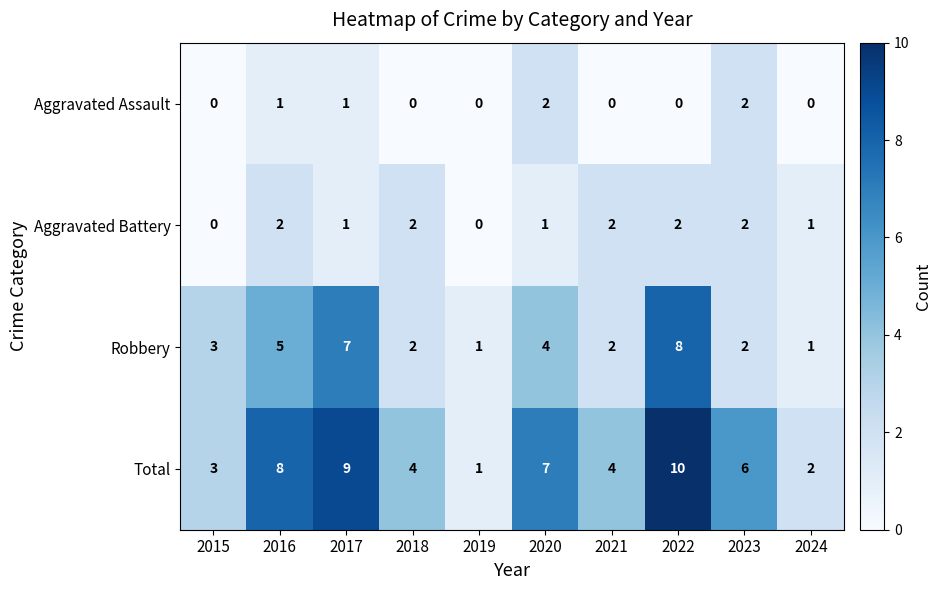

Which series has the widest spread of values?

Total